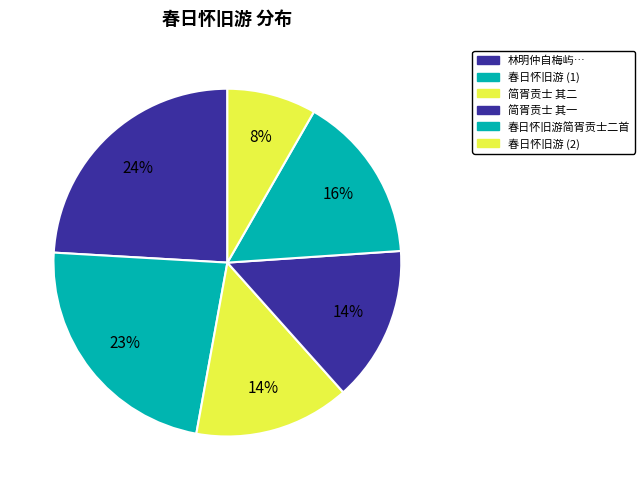

How many slices are in this pie chart?

6